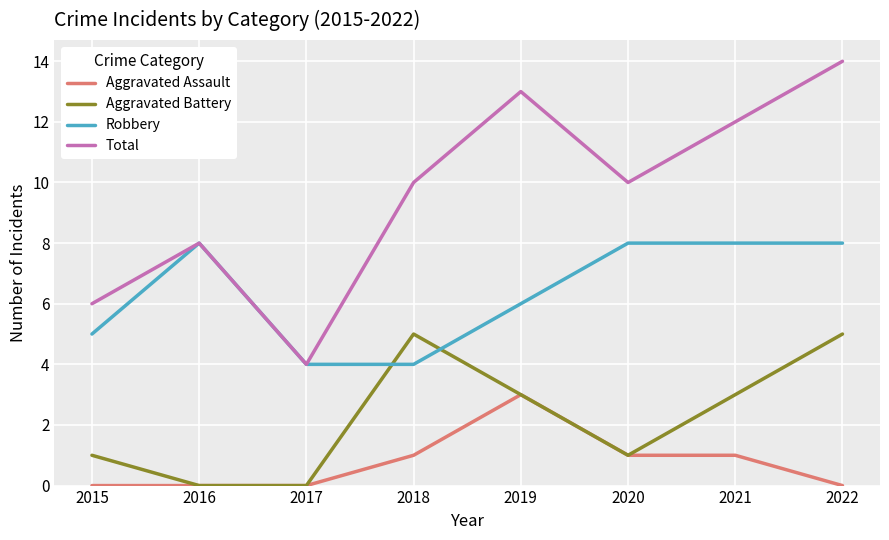

What is the greatest value displayed?

14